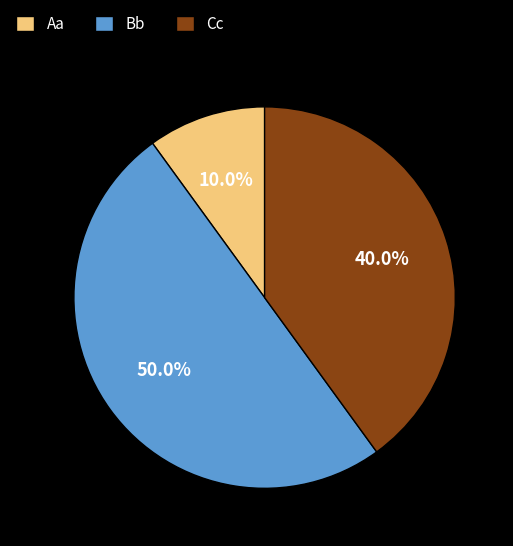

True or false: Cc accounts for 46% of the total.

False